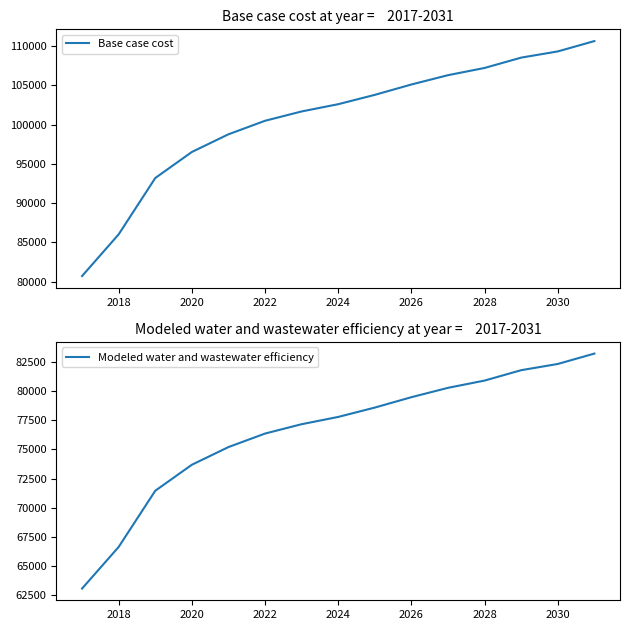

What is the lowest value of the Base case cost series?

80715.3